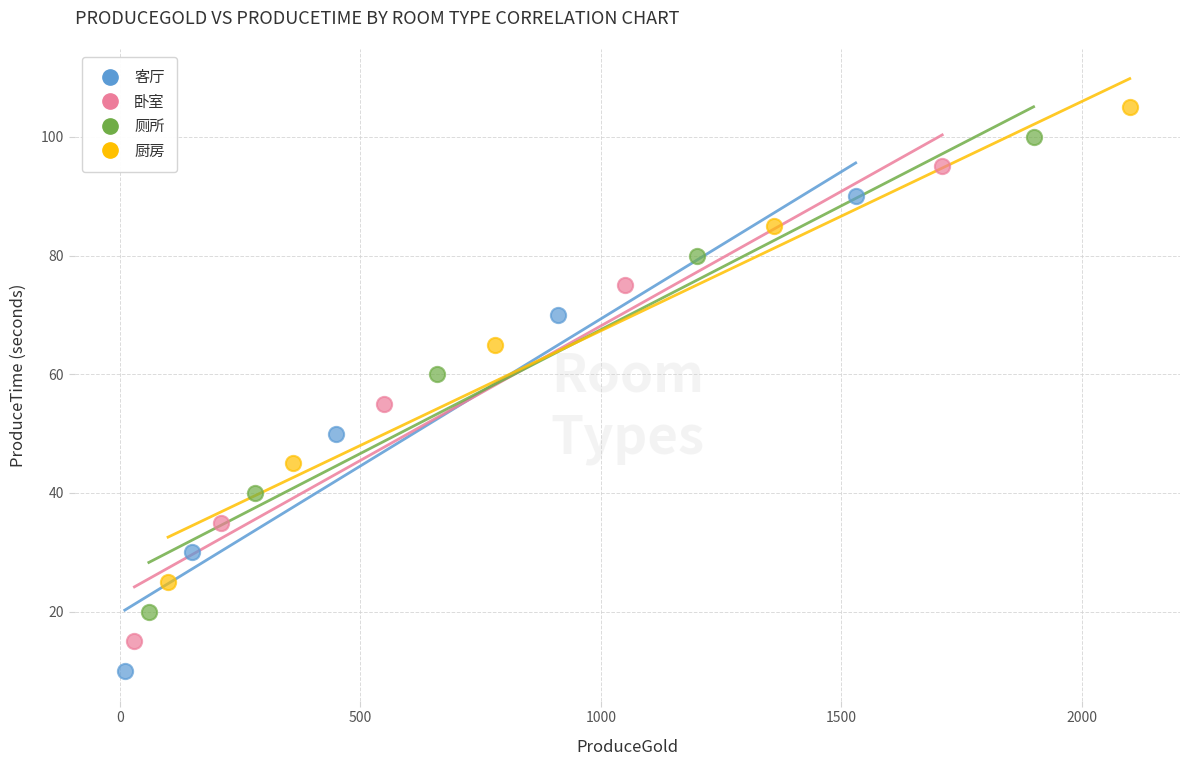

What are all the series names shown in the legend?

客厅, 卧室, 厕所, 厨房